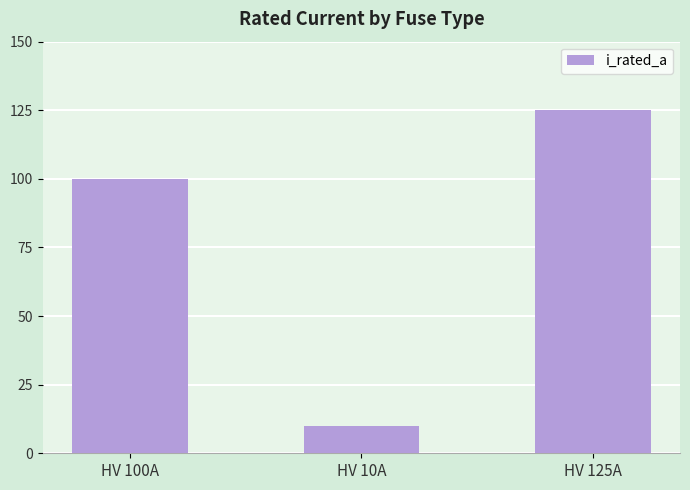

Rank the categories by value from lowest to highest.

HV 10A, HV 100A, HV 125A